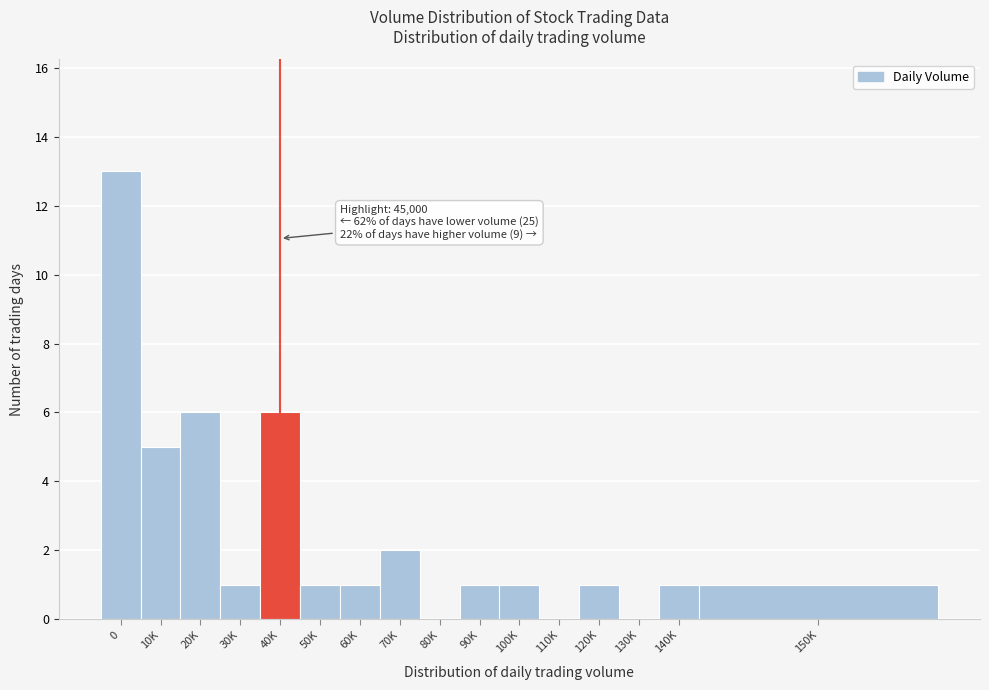

Reading left to right, what are all the values shown in this chart?

0=13	10K=5	20K=6	30K=1	40K=6	50K=1	60K=1	70K=2	80K=0	90K=1	100K=1	110K=0	120K=1	130K=0	140K=1	150K=1